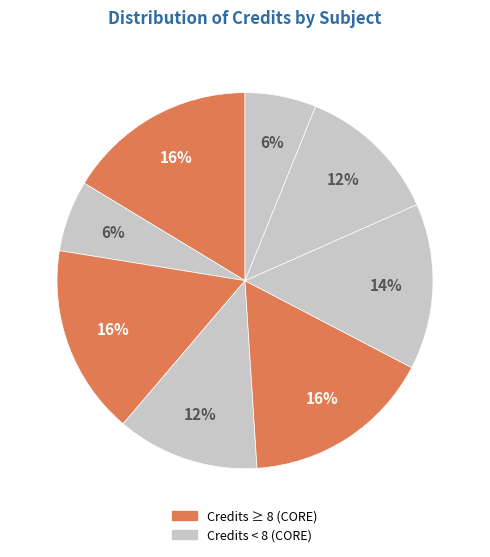

Count the number of slices in the pie.

8